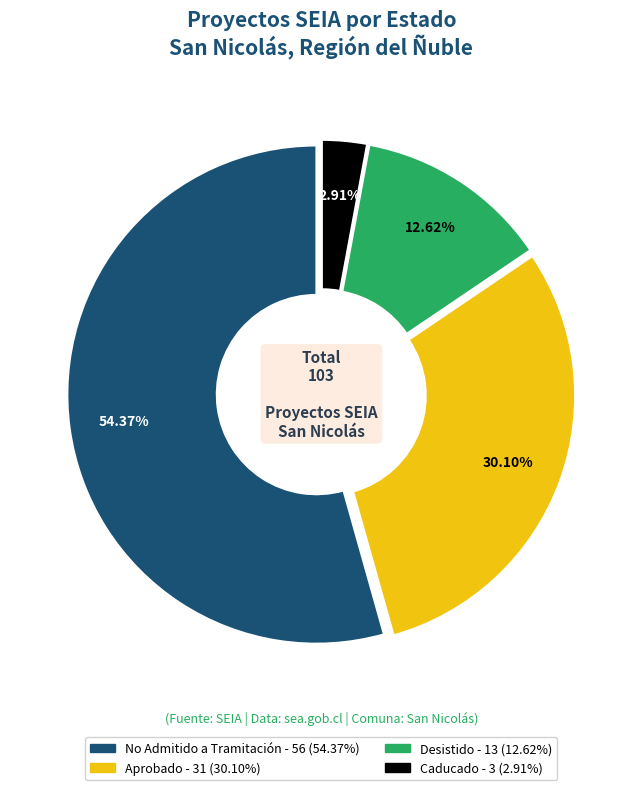

Is there a majority slice in this chart?

Yes